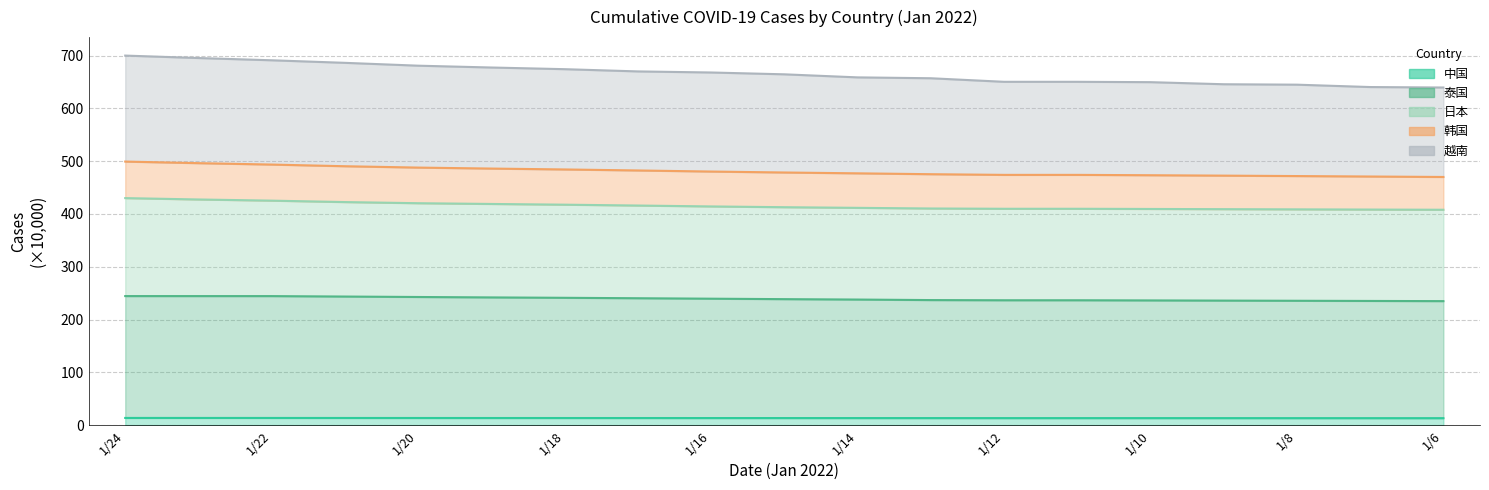

Is it true that 泰国 equals 241.1 at 1/18?

True